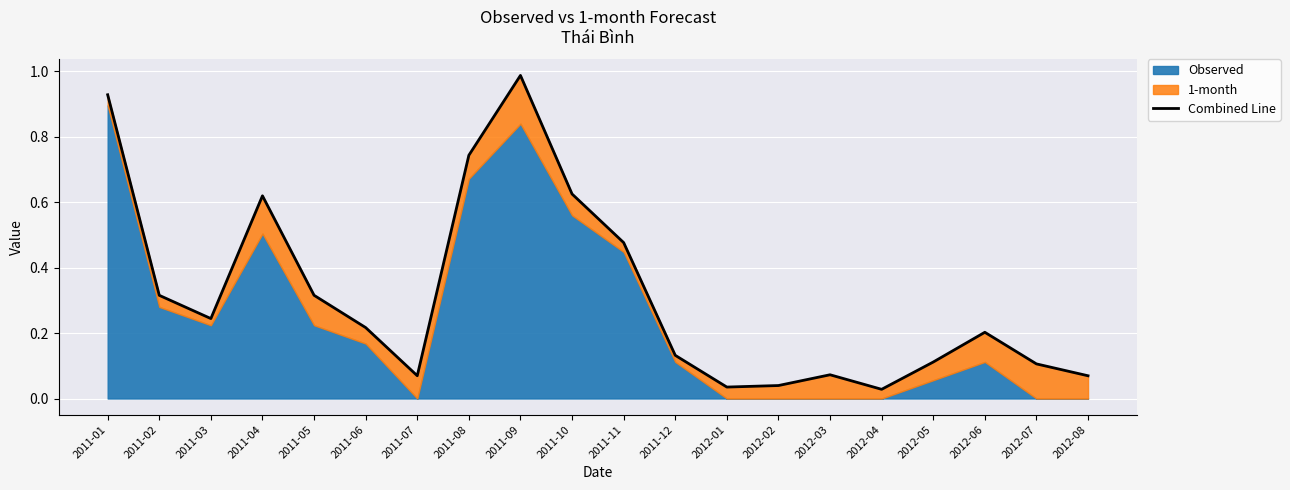

What is the label of the 15th point from the left?

2012-03